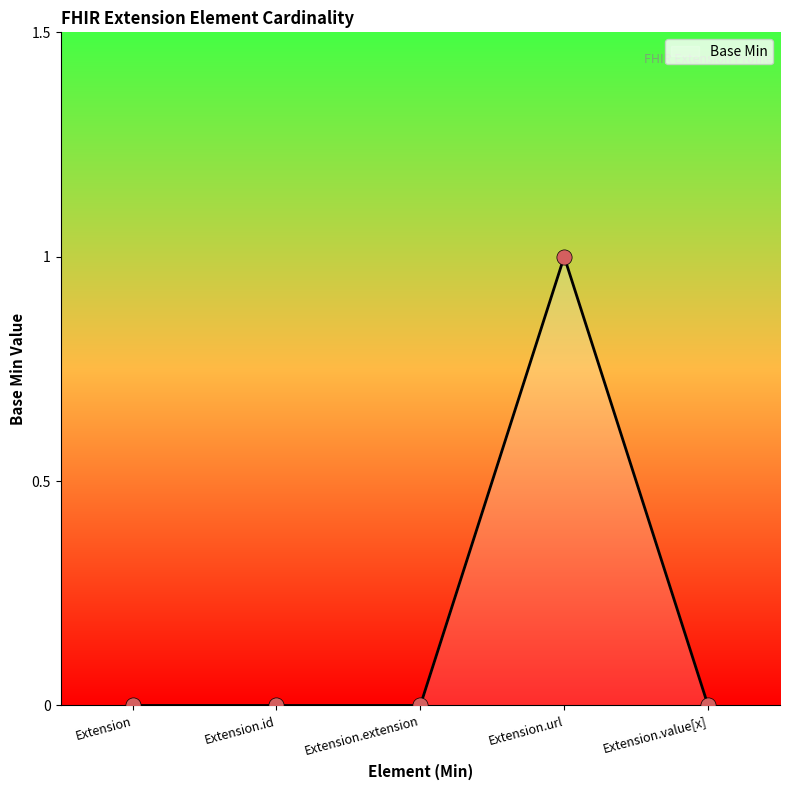

Between Extension.extension and Extension.value[x], which is larger?

Extension.extension